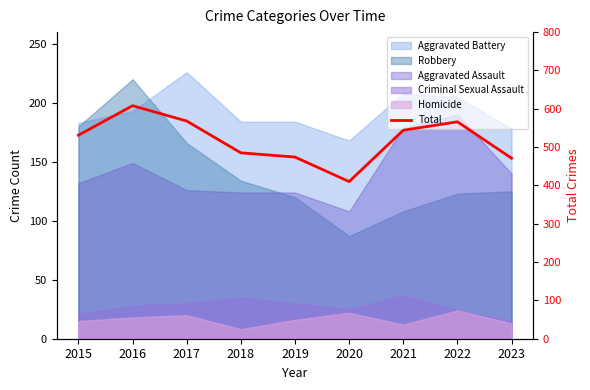

Read the value at 2017.

568